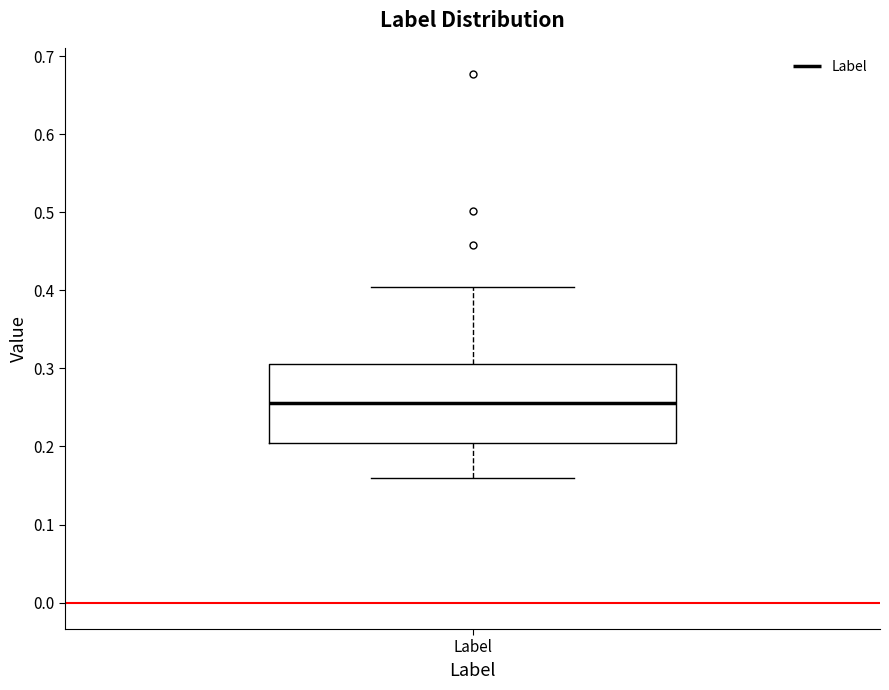

Transcribe this box plot: give where the median line is, the range the box spans, and where the two whiskers end, as read against the y-axis. The values are not printed on the chart, so give them approximately, as read against the axis.

median 0.26, box 0.20 to 0.31, whiskers 0.16 to 0.40